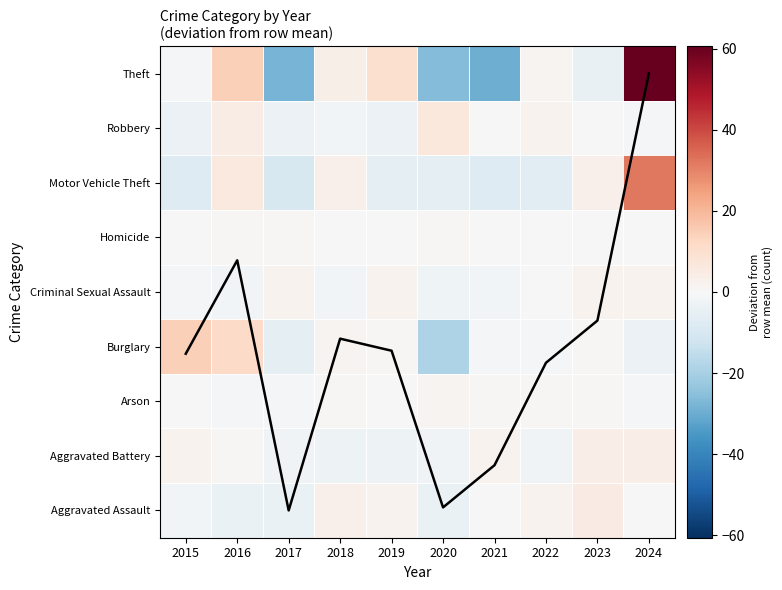

The Aggravated Battery series shows -3.1 at 2018. True or false?

True